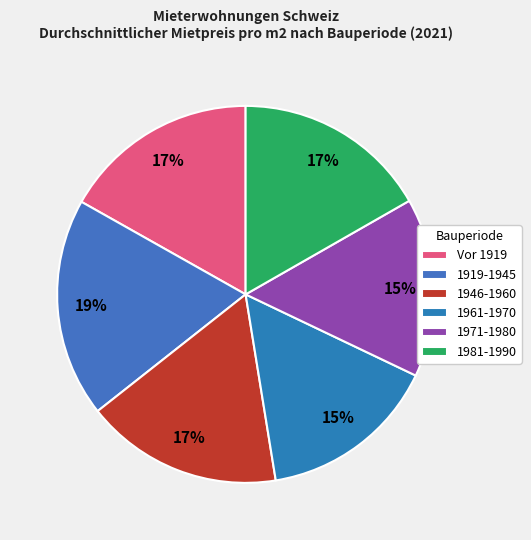

To the nearest percent, what portion does 1946-1960 represent?

17%